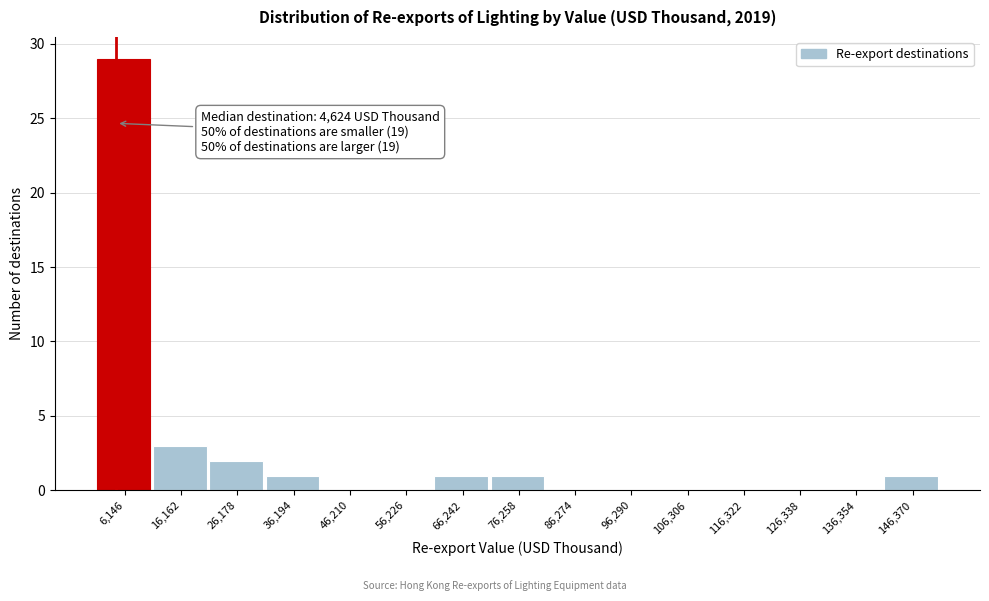

Over which range of the x-axis is the bar tallest?

2000 to 12000